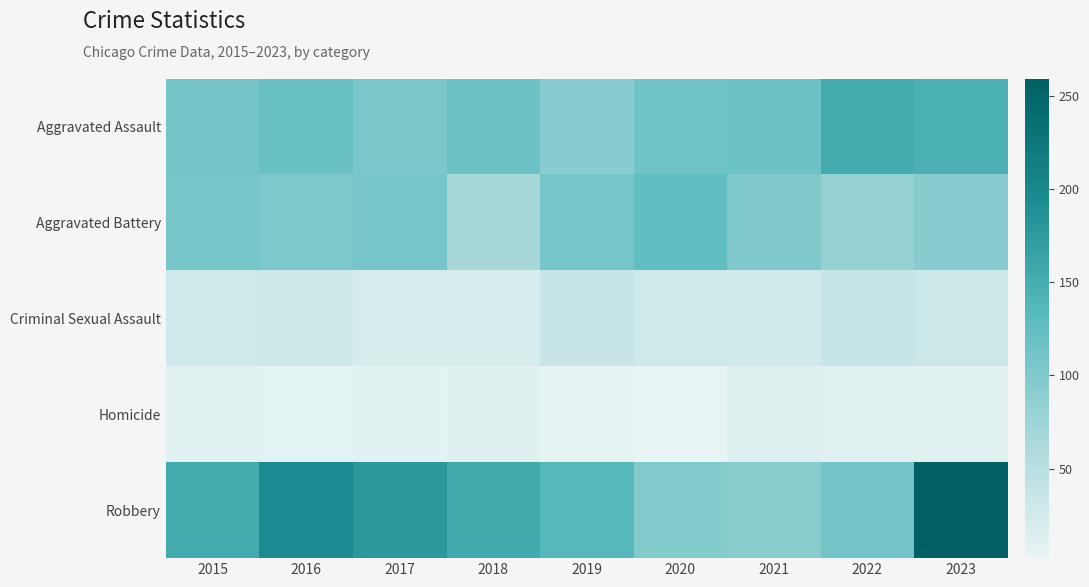

At which category does the chart reach its minimum across all series?

2020